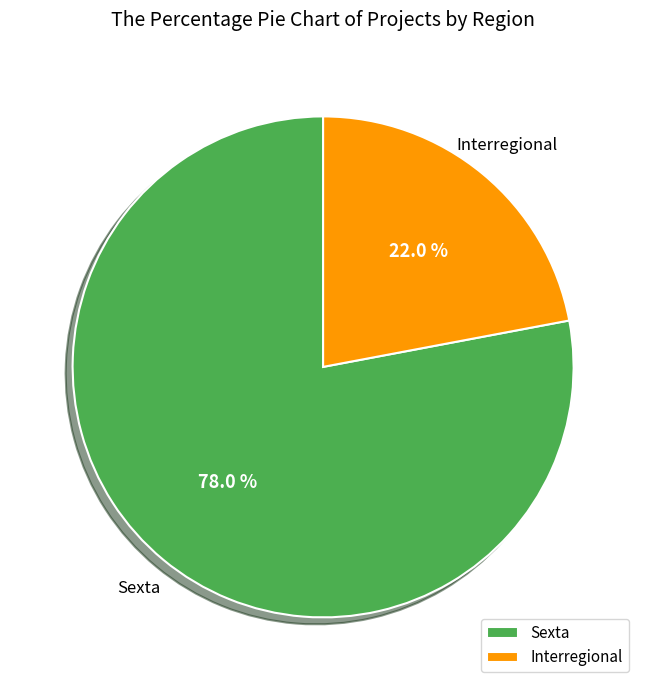

Is Sexta the majority of the pie?

Yes